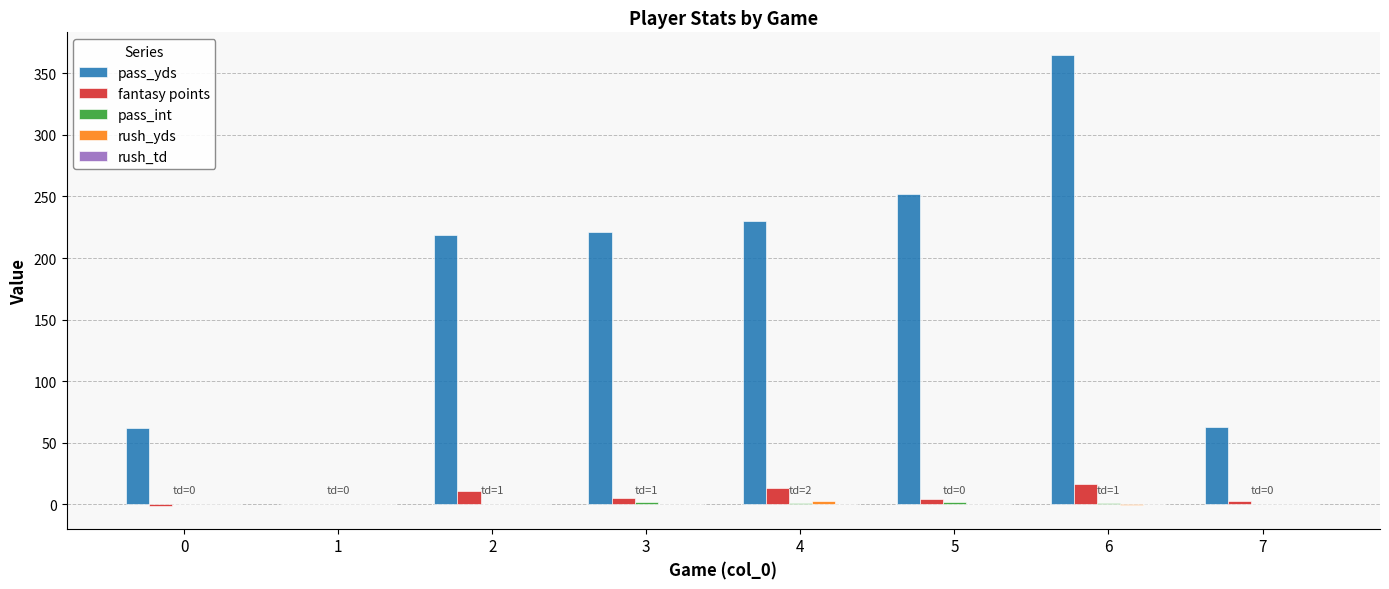

True or false: pass_yds has a value of 236.6 at 1.

False